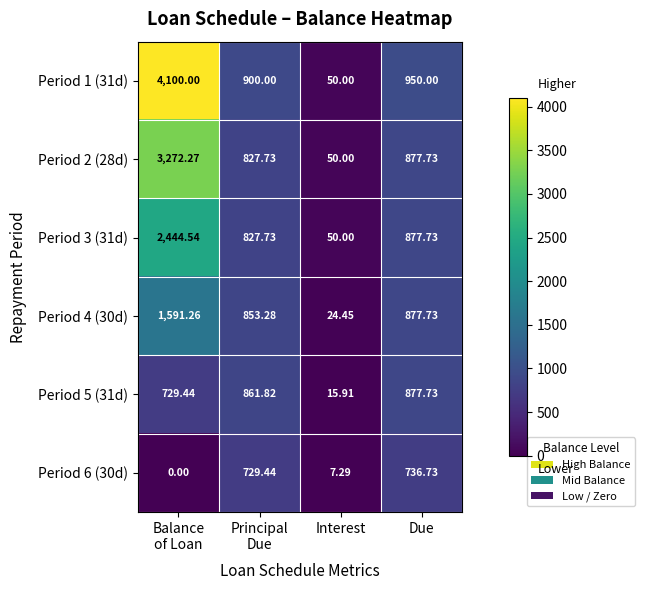

Count the number of categories in the chart.

4